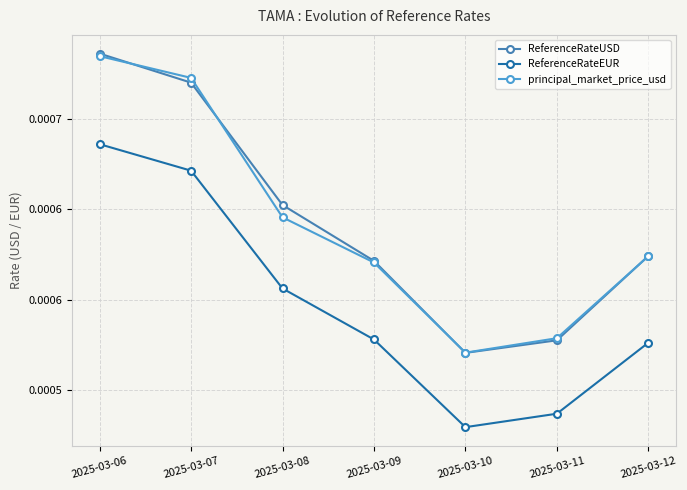

True or false: ReferenceRateEUR and principal_market_price_usd intersect in this chart.

False